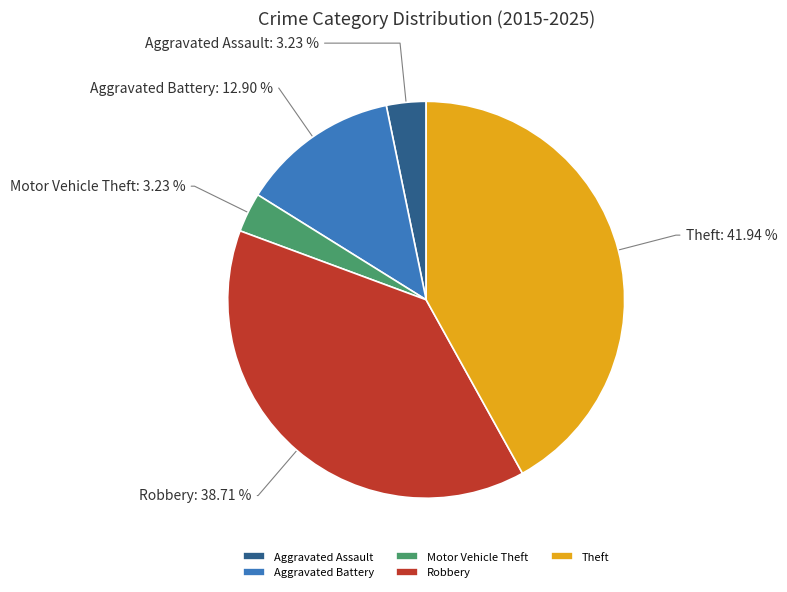

What percentage is the Robbery slice, to the nearest percent?

39%